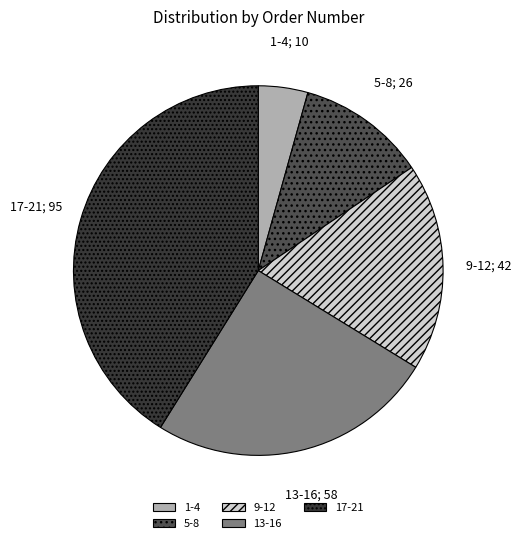

The 9-12 slice represents 29% of the pie. True or false?

False